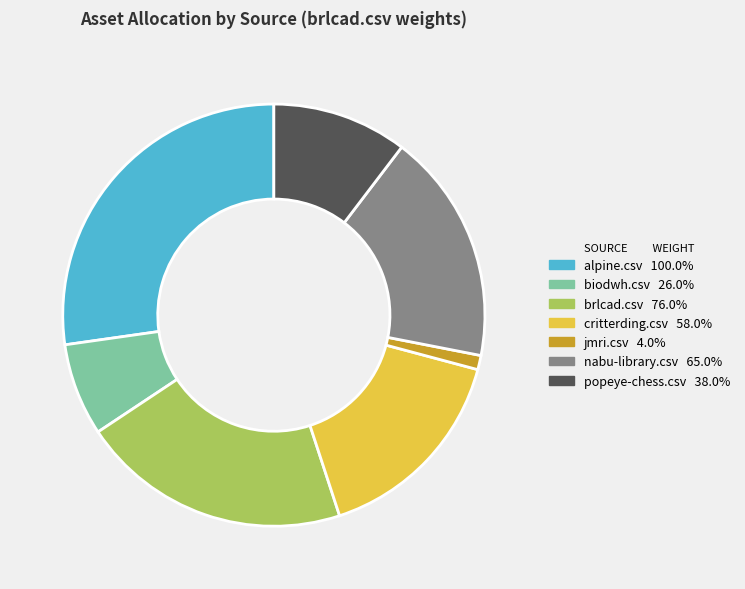

Is there a majority slice in this chart?

No